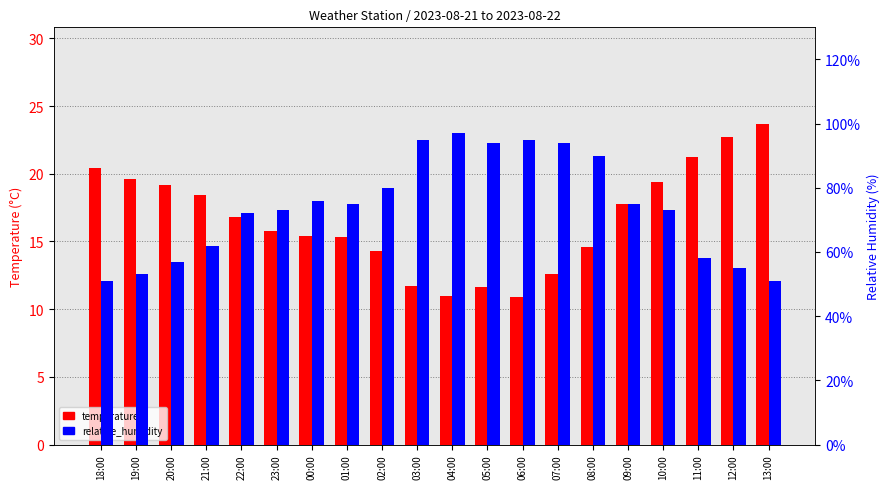

At how many categories does at least one series exceed 33?

20